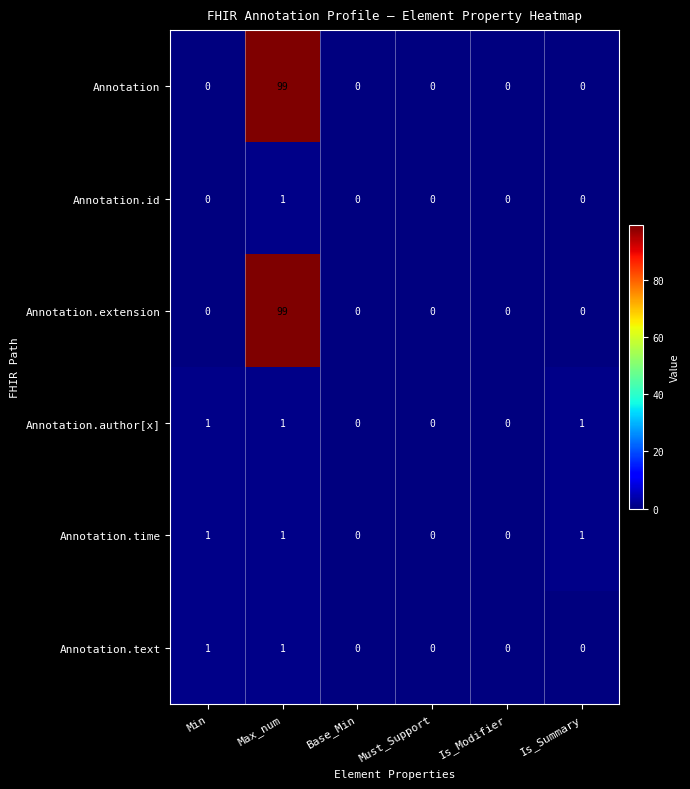

Is it true that Annotation.id equals -1 at Base_Min?

False